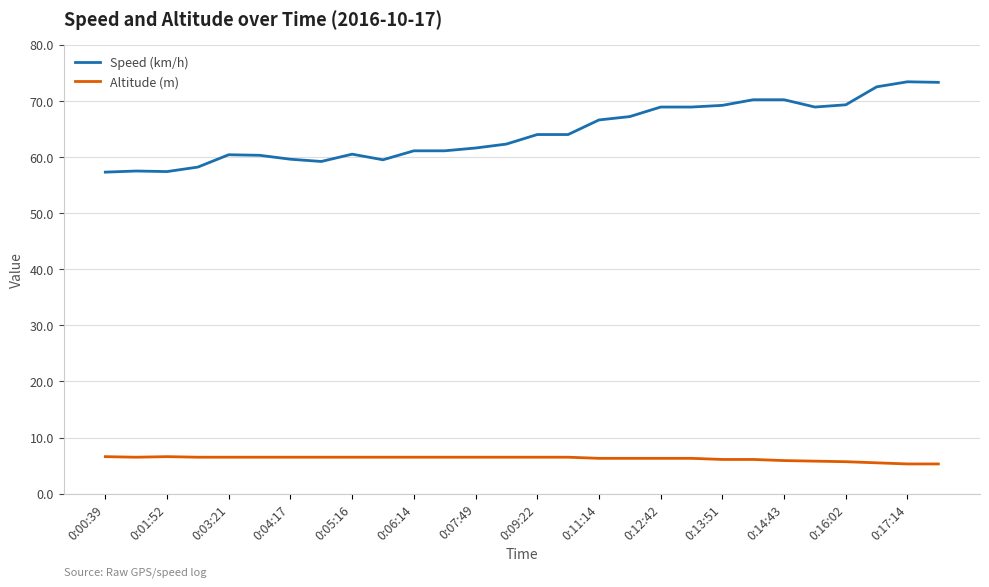

List the series in order of their peak value, lowest first.

Altitude (m), Speed (km/h)